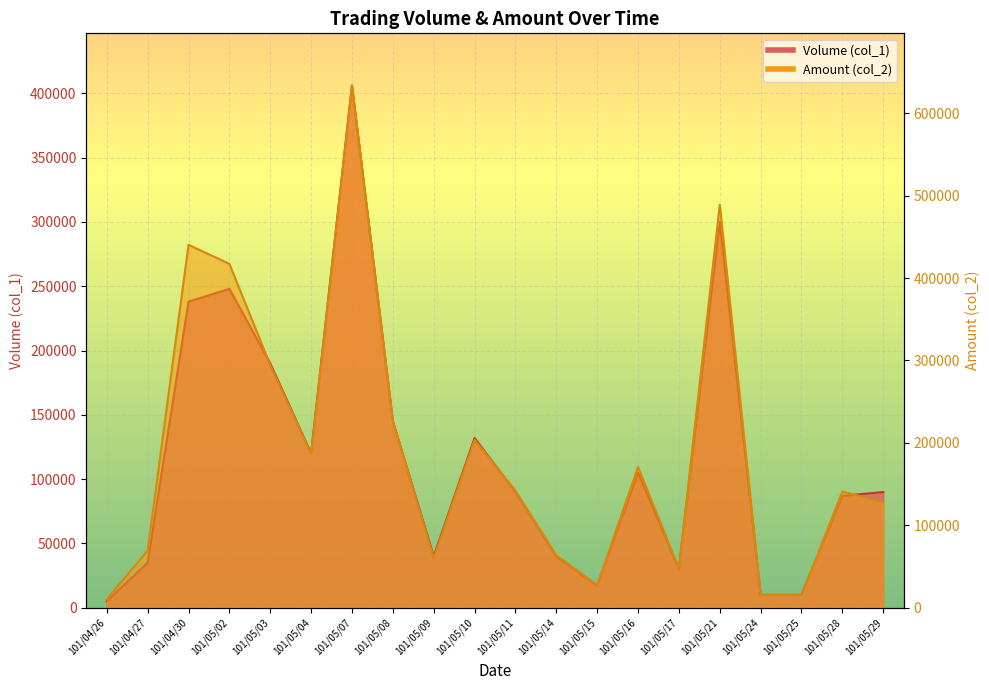

True or false: Amount (col_2) has a value of 117182 at 101/05/08.

False